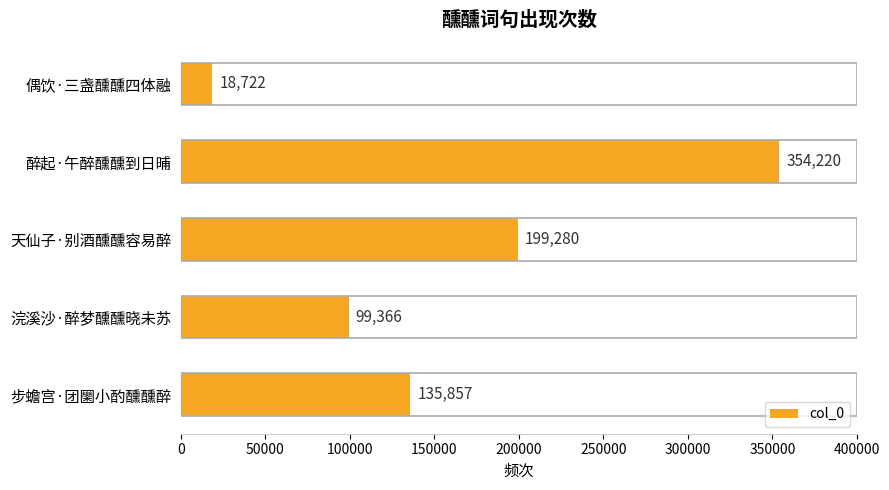

List the labels in order of value, largest first.

醉起·午醉醺醺到日晡, 天仙子·别酒醺醺容易醉, 步蟾宫·团圞小酌醺醺醉, 浣溪沙·醉梦醺醺晓未苏, 偶饮·三盏醺醺四体融